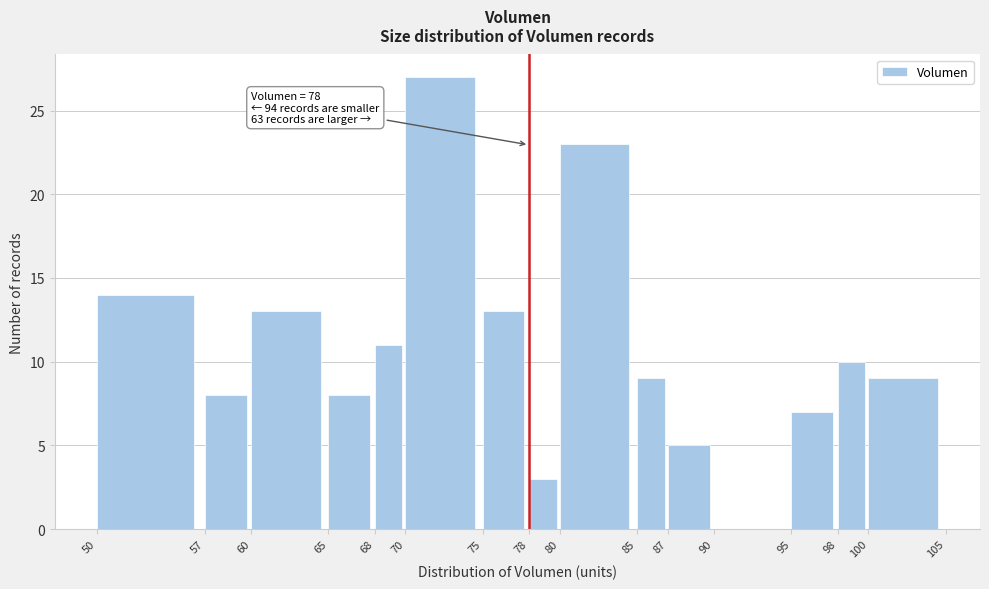

Which range on the x-axis has the tallest bar?

70 to 75